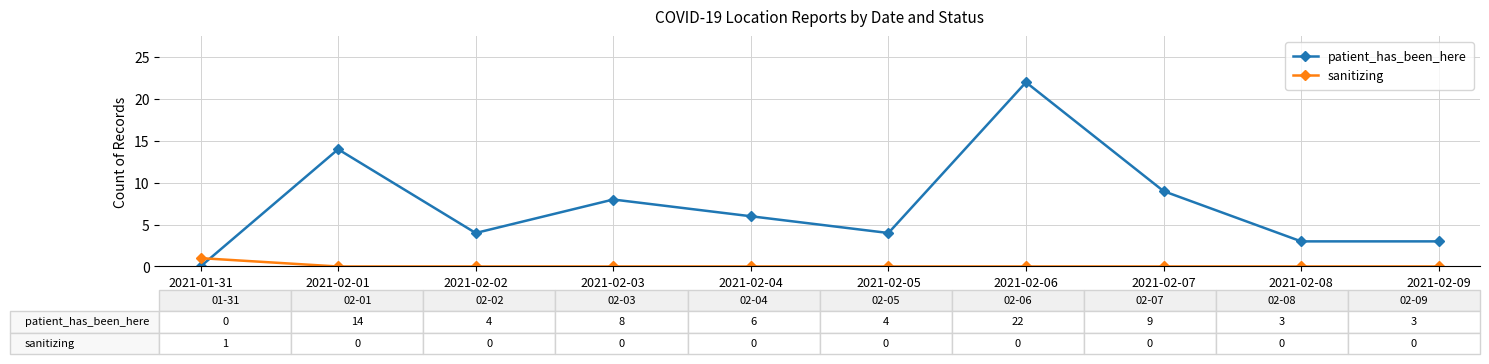

List the series in order of their overall mean, highest first.

patient_has_been_here, sanitizing